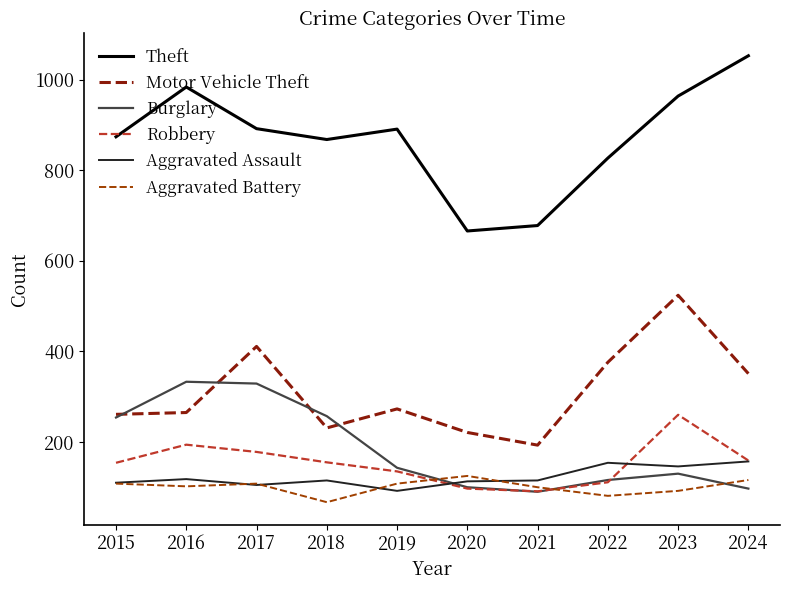

True or false: Motor Vehicle Theft has more than 1 points higher than both neighbors.

True